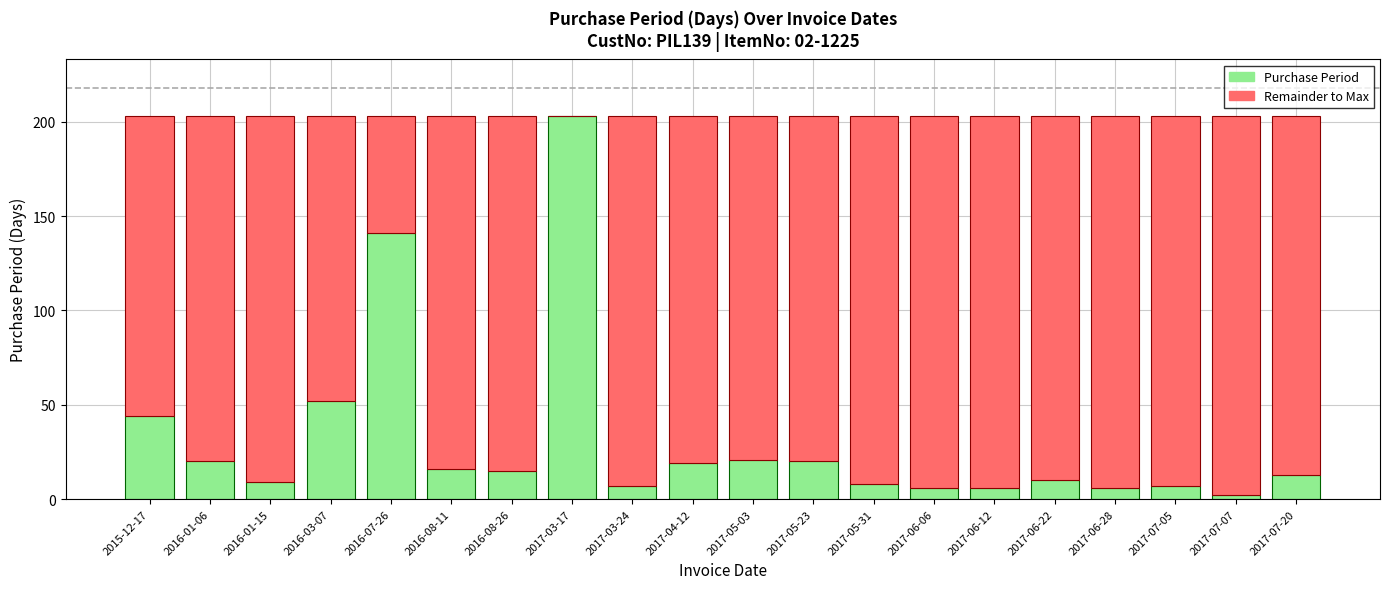

What is the sum of the Purchase Period values at 2016-08-11 and 2016-03-07?

68